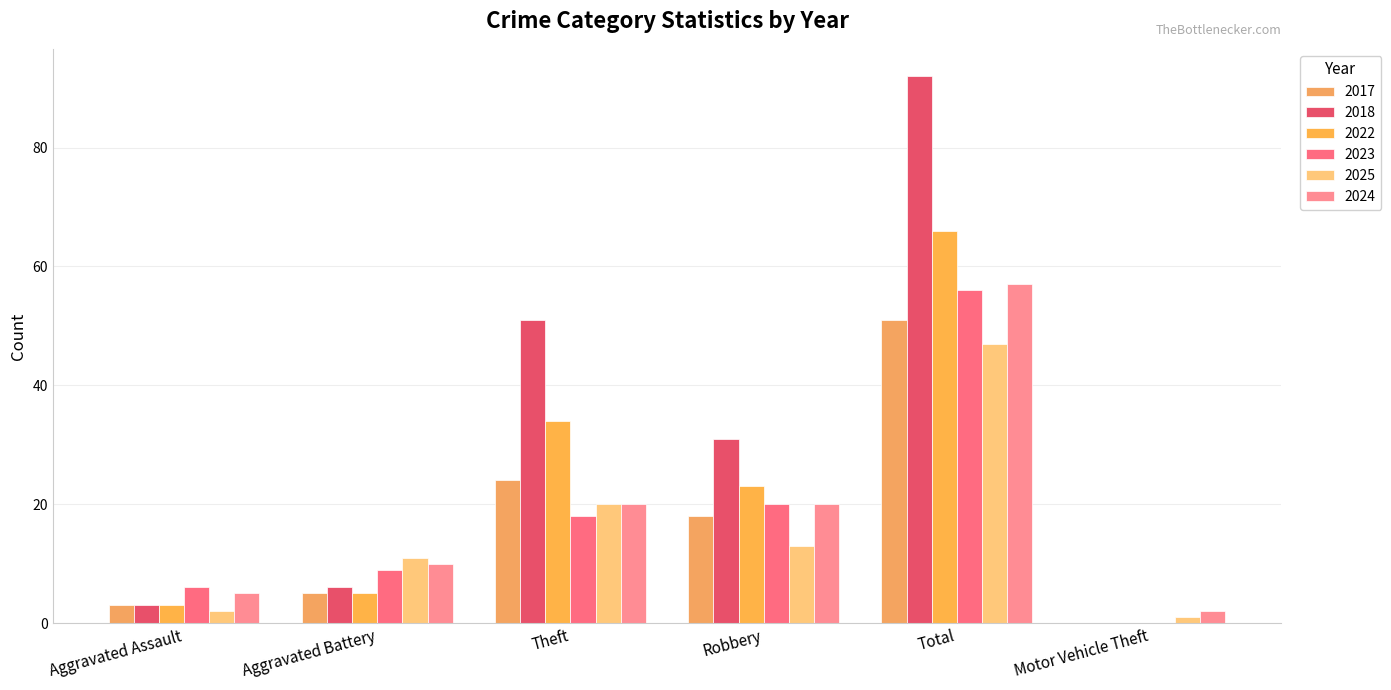

Between Aggravated Assault and Theft, which is larger?

Theft